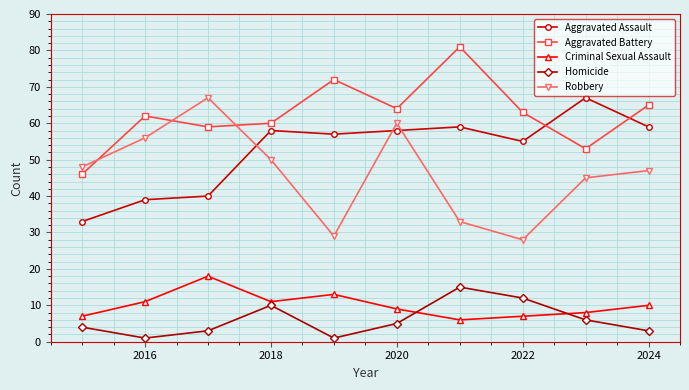

What is the difference between the maximum and minimum values in the Criminal Sexual Assault series?

12